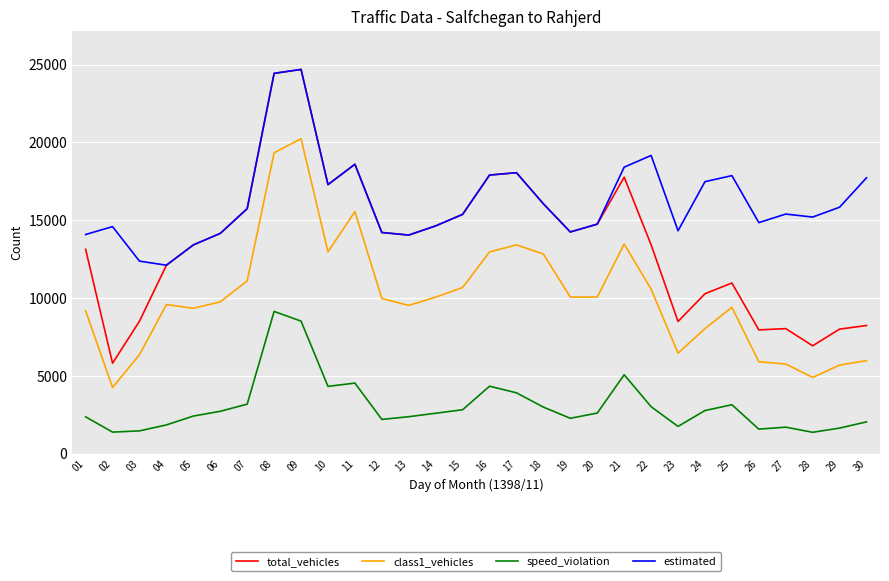

Which series has the largest range (max minus min)?

total_vehicles